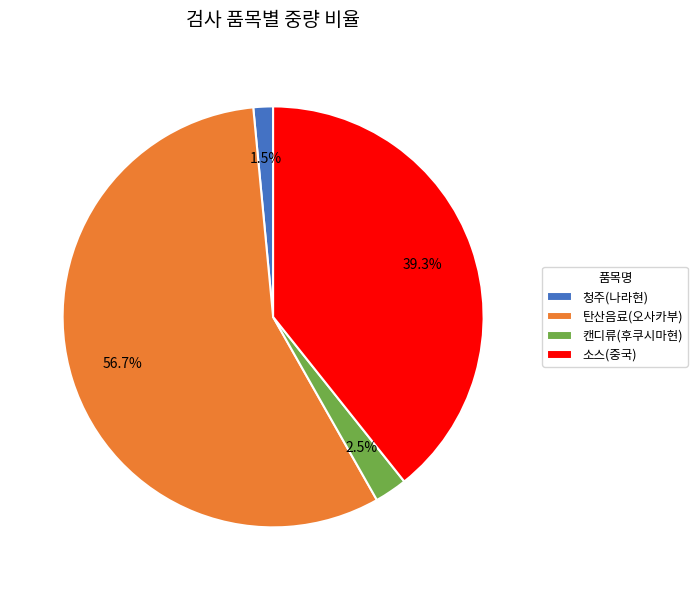

To the nearest percent, what is the difference between the 청주(나라현) and 탄산음료(오사카부) slice percentages?

55%